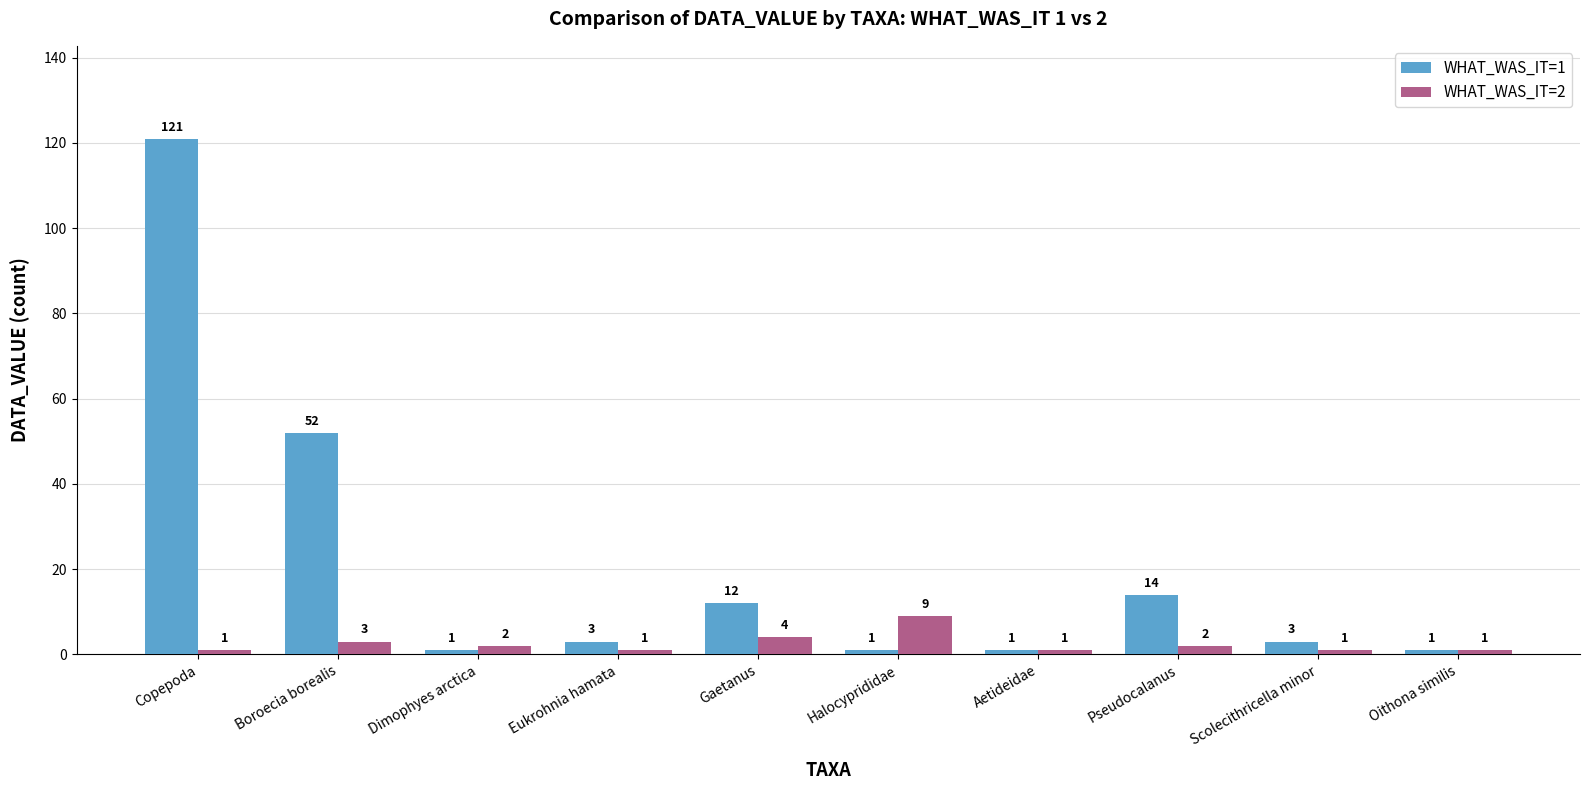

What value does the WHAT_WAS_IT=2 series have at Boroecia borealis?

3